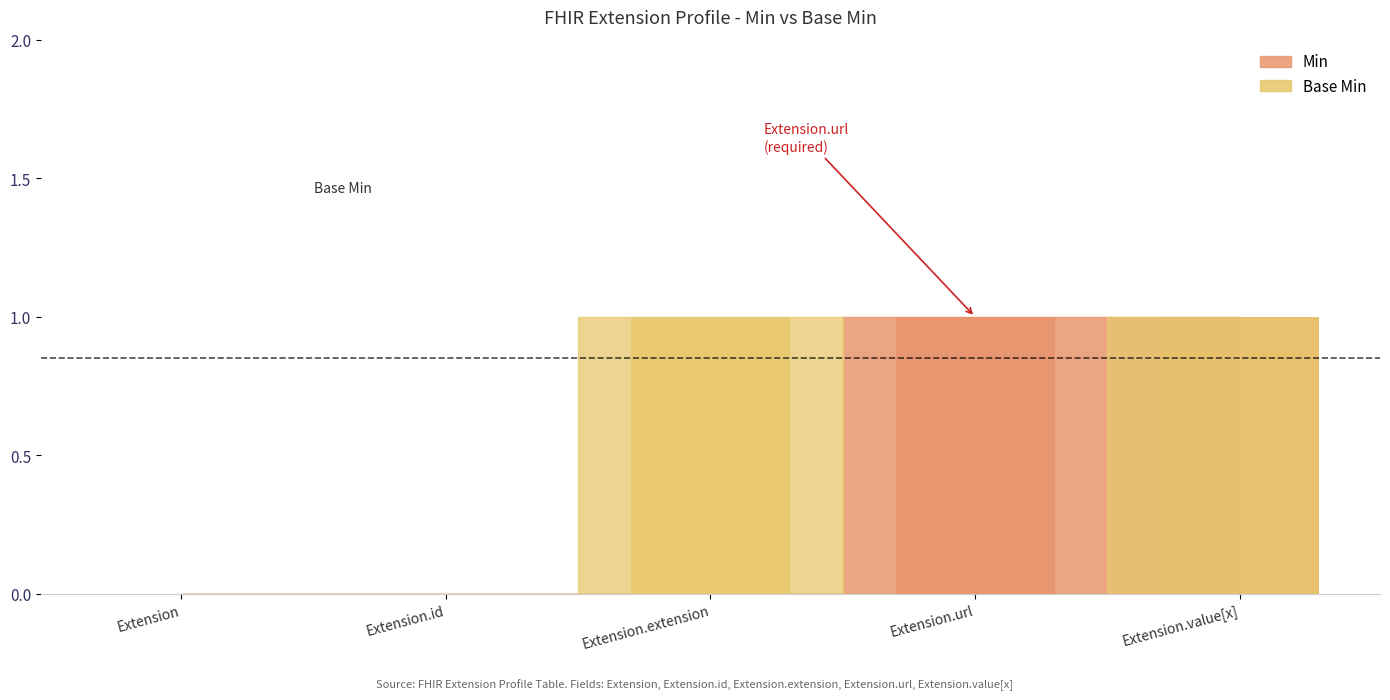

What is the difference between the highest and lowest values at Extension.url?

1